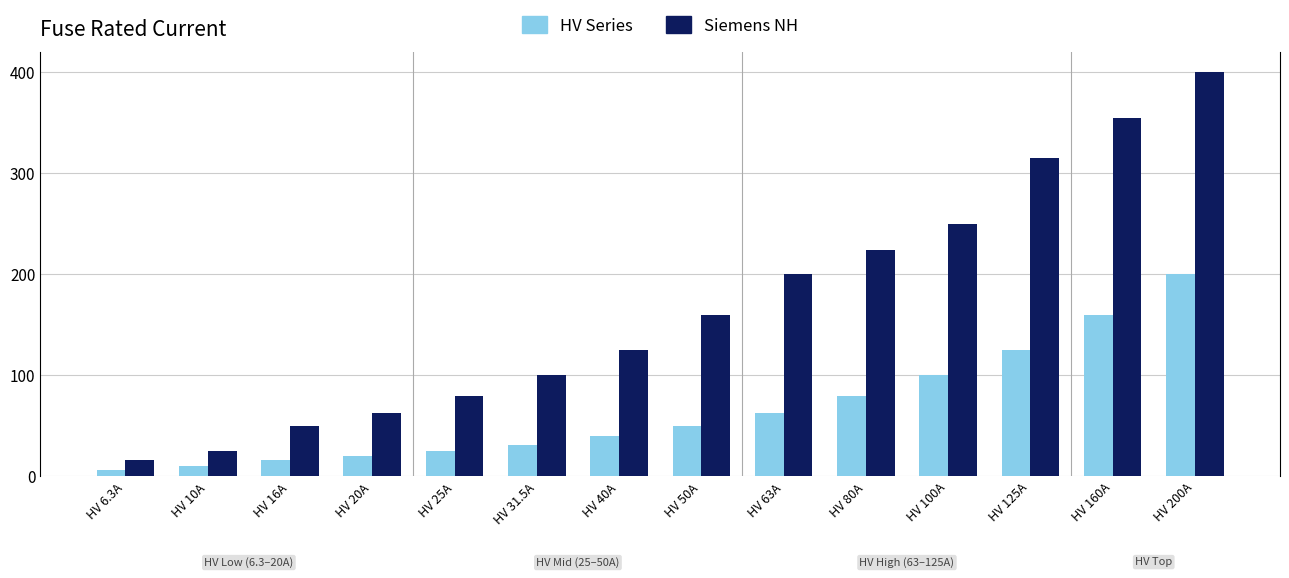

What is the average value of the Siemens NH series?

168.8